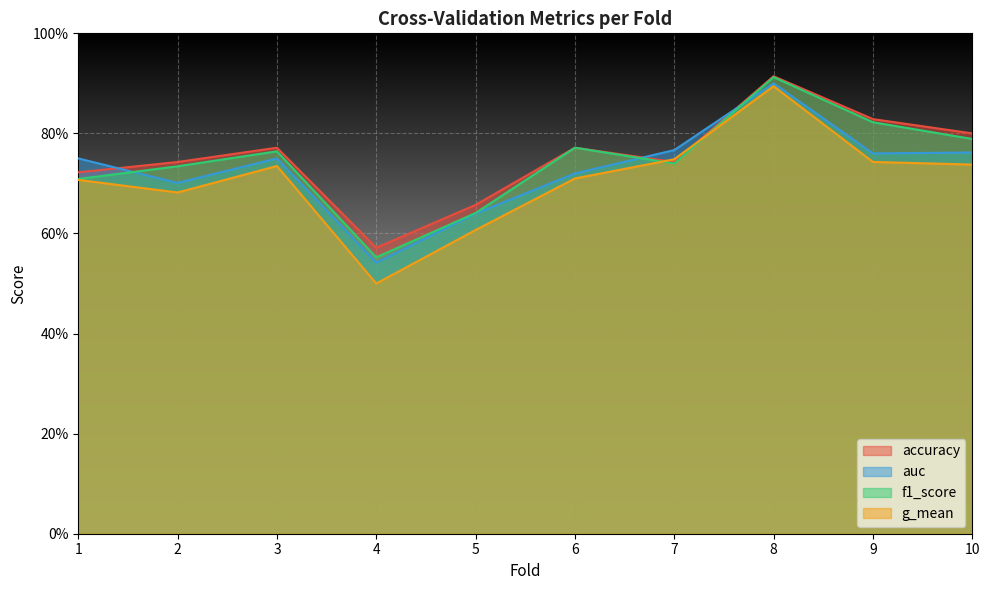

What are all the series names shown in the legend?

accuracy, auc, f1_score, g_mean